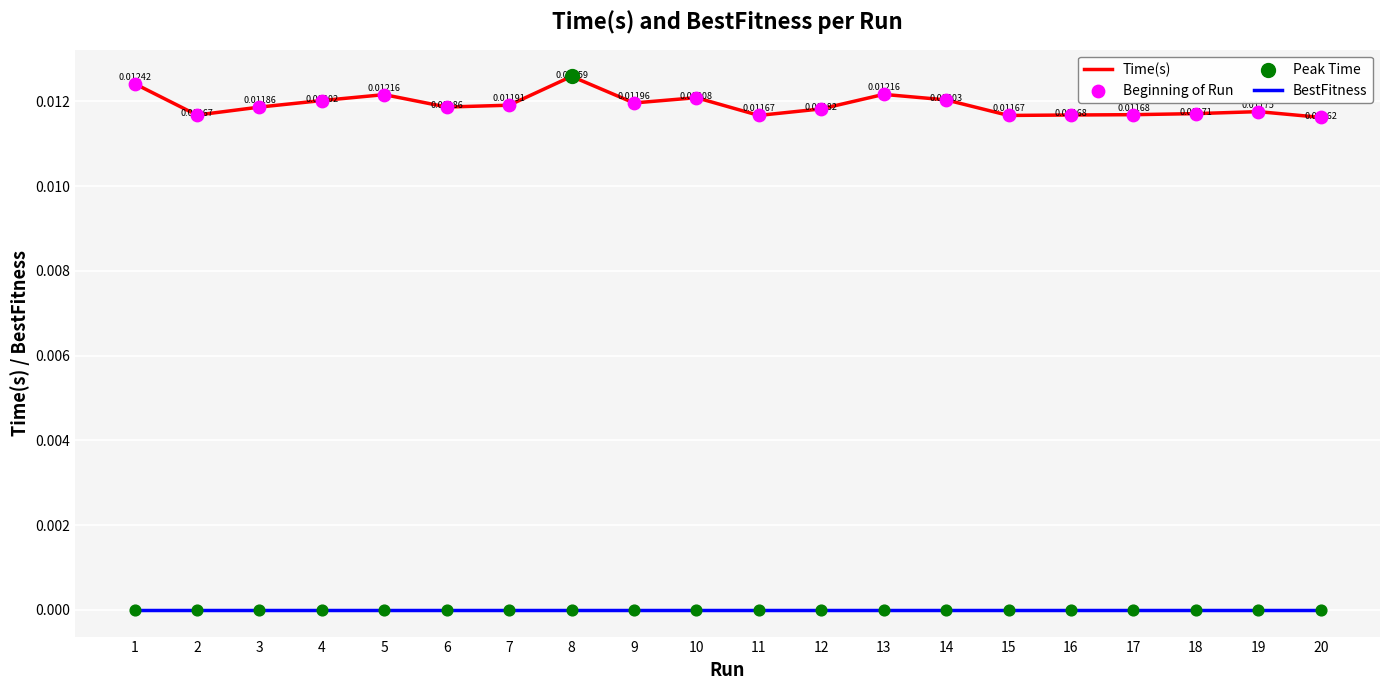

Which series has the widest spread of values?

Time(s)